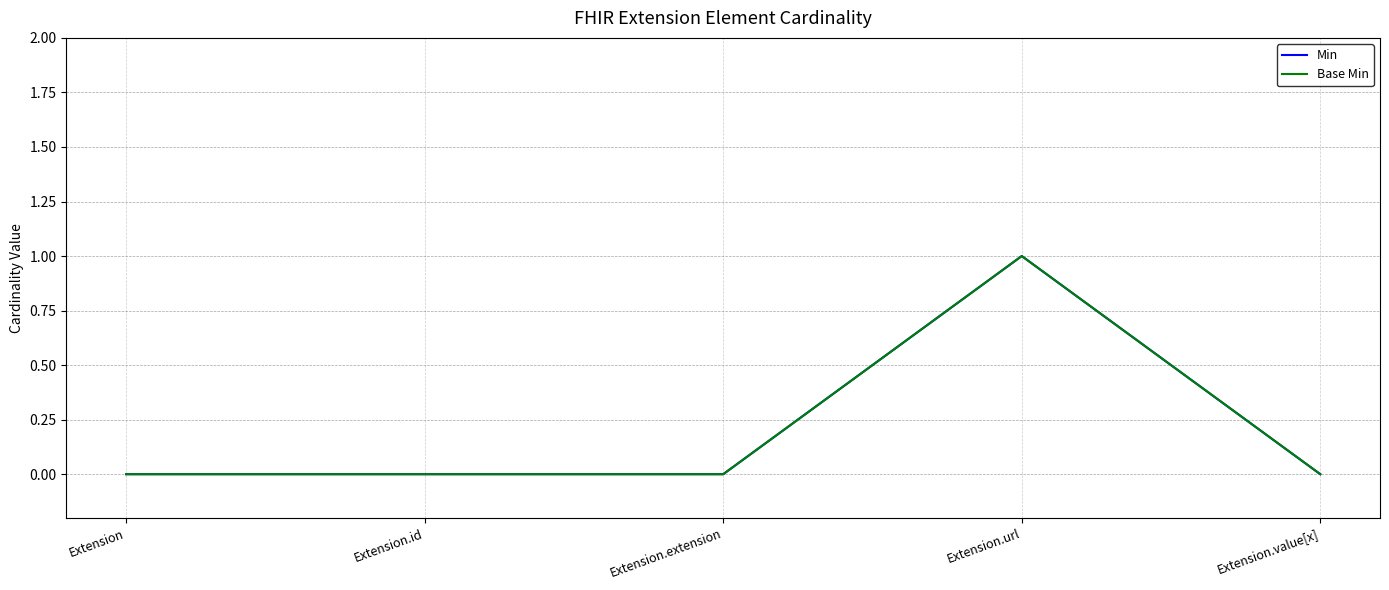

Which category has the highest value in the Base Min series?

Extension.url